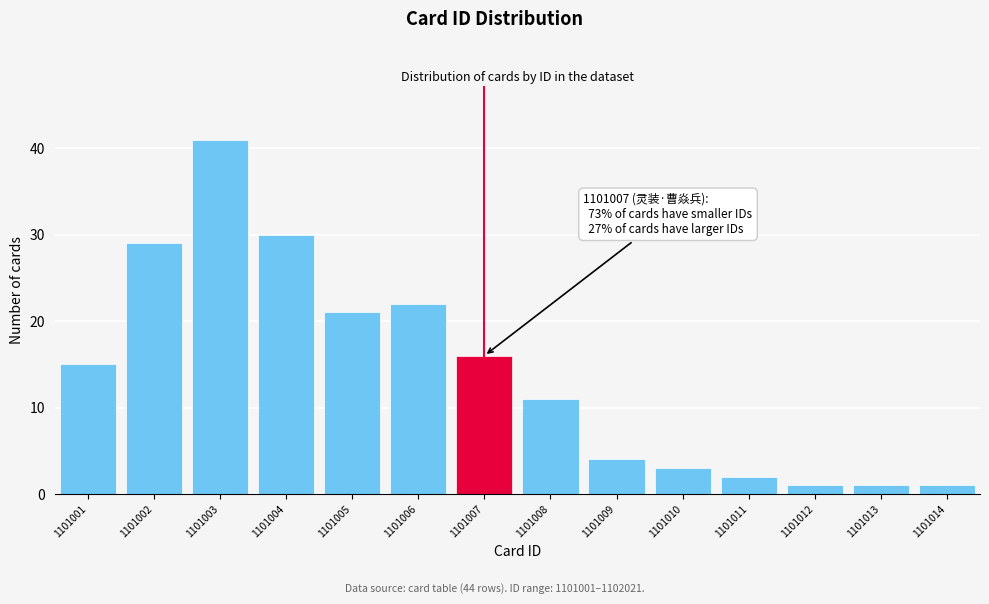

Reading left to right, extract all data points from this chart.

15	29	41	30	21	22	16	11	4	3	2	1	1	1